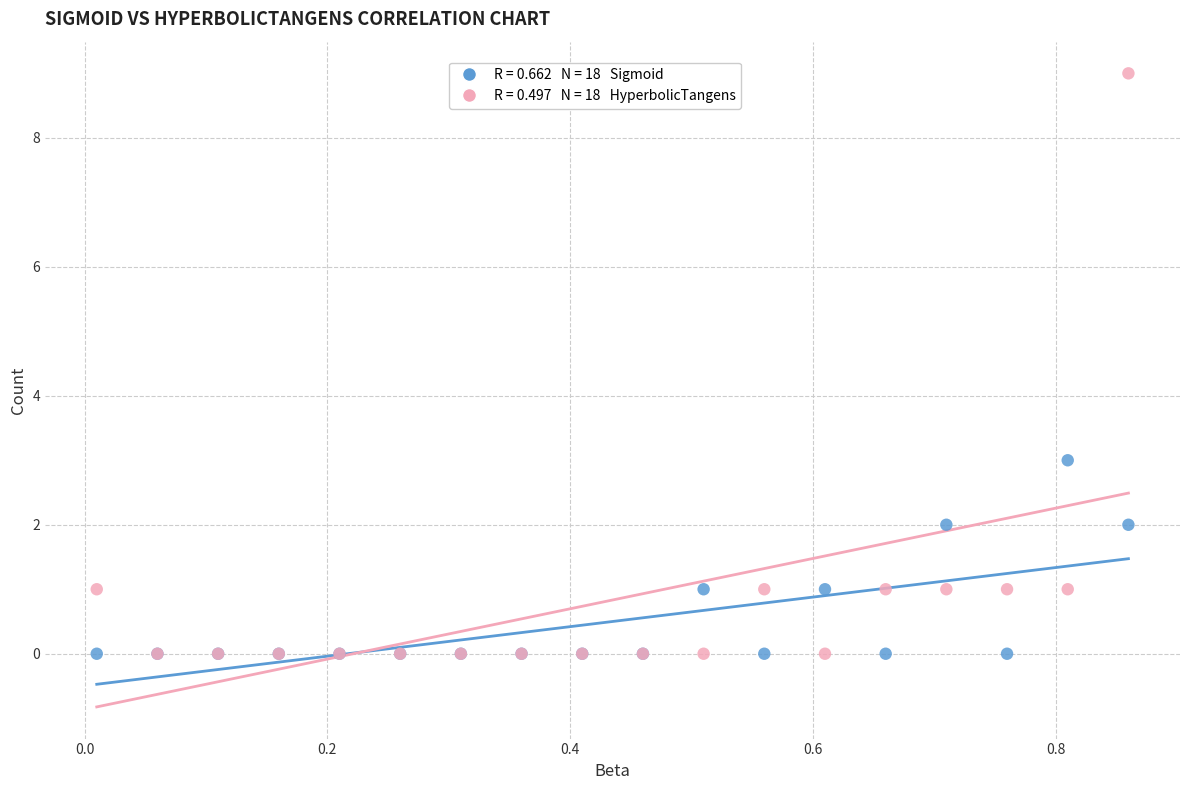

Across all series, what Y value is closest to 4?

3